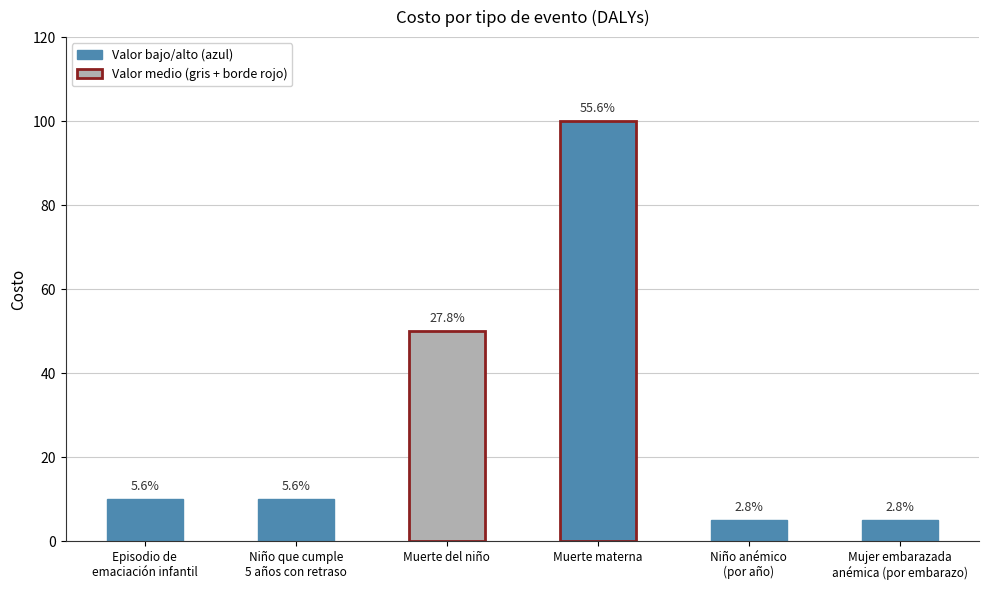

Does the chart contain any negative values?

No